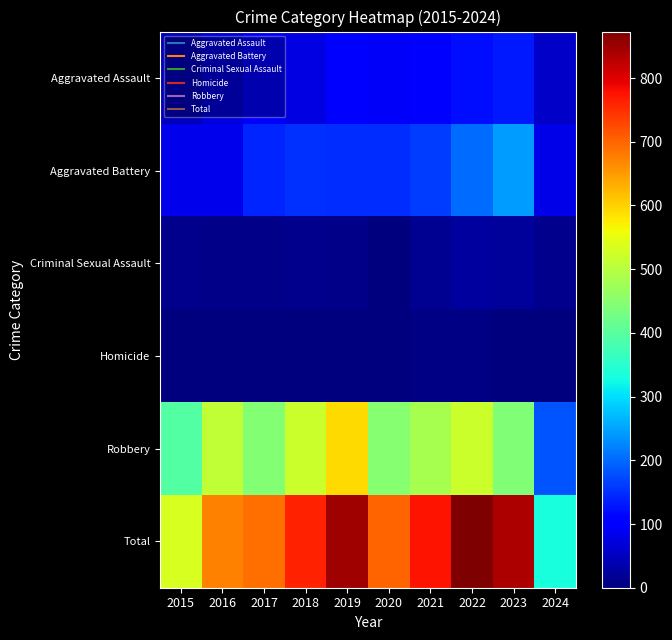

What is the difference between the highest and lowest values at 2017?

691